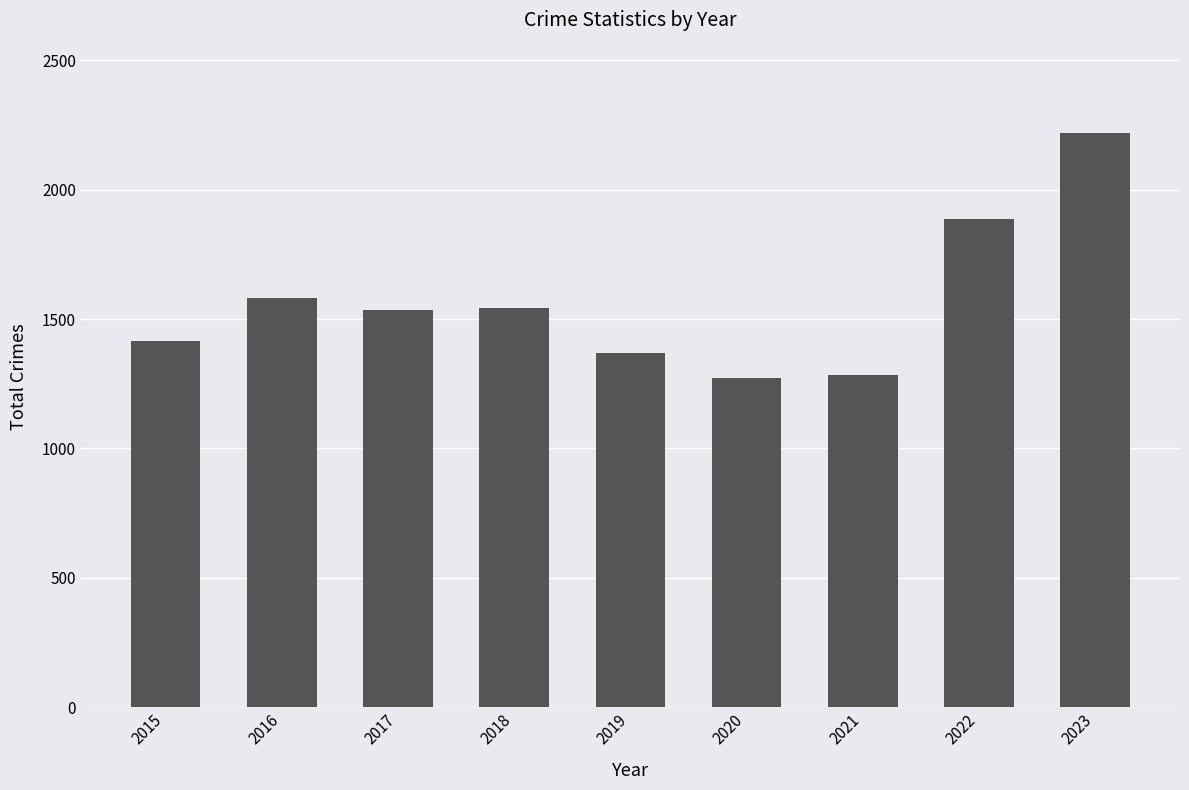

The chart shows a value of 447 at 2019. True or false?

False